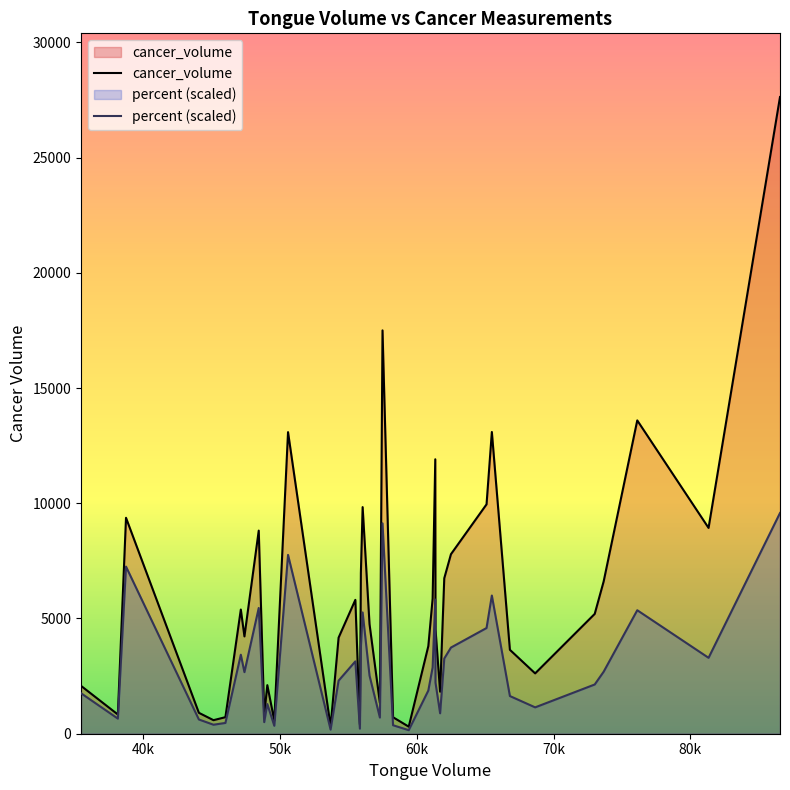

List the series in order of their peak value, lowest first.

percent (scaled), cancer_volume